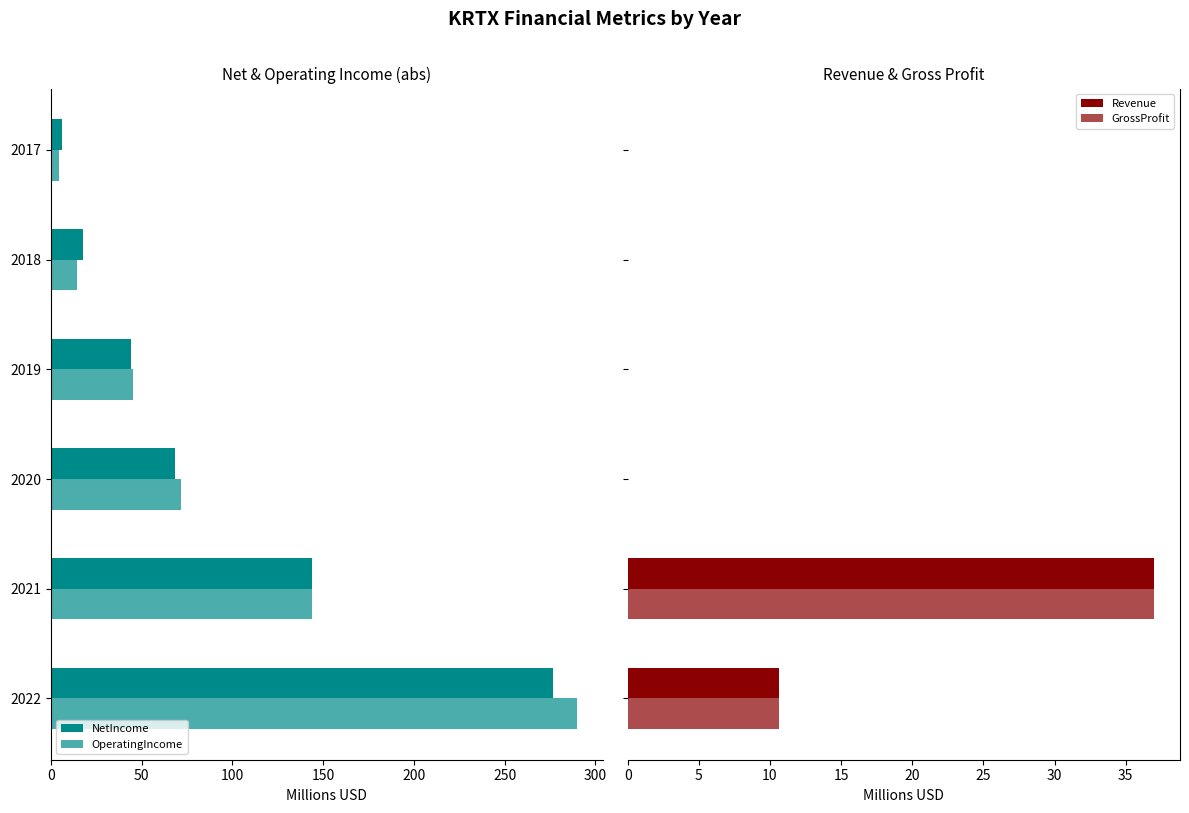

How many data points in OperatingIncome are above 71?

3